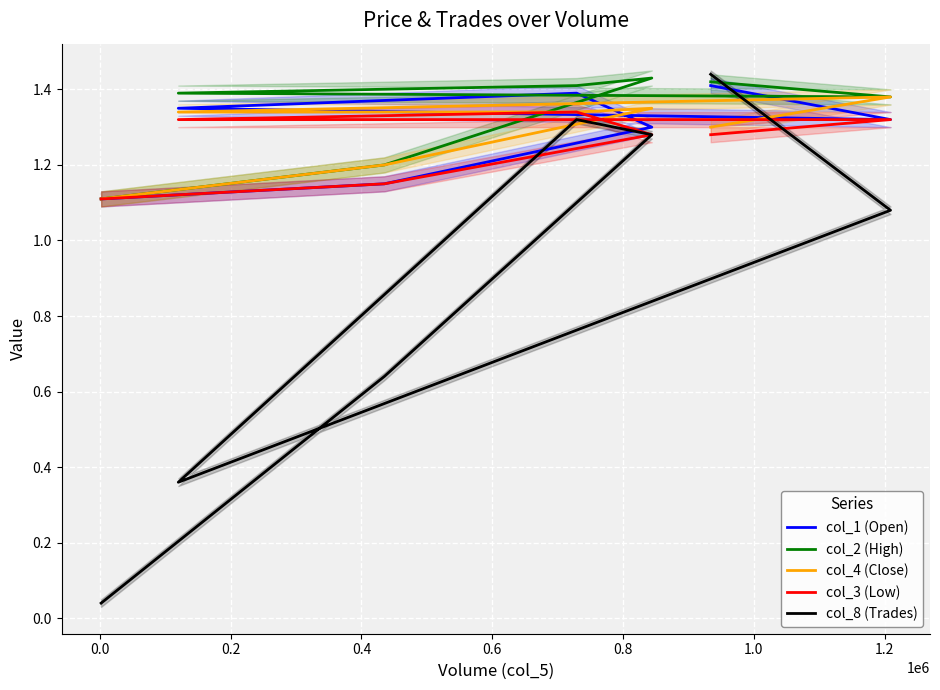

Reading left to right, transcribe all the data shown in this chart.

col_1 (Open): 1.1	1.1	1.3	1.4	1.4	1.3	1.4
col_2 (High): 1.1	1.2	1.4	1.4	1.4	1.4	1.4
col_4 (Close): 1.1	1.2	1.4	1.3	1.3	1.4	1.3
col_3 (Low): 1.1	1.1	1.3	1.3	1.3	1.3	1.3
col_8 (Trades): 0.0	0.6	1.3	1.3	0.4	1.1	1.4